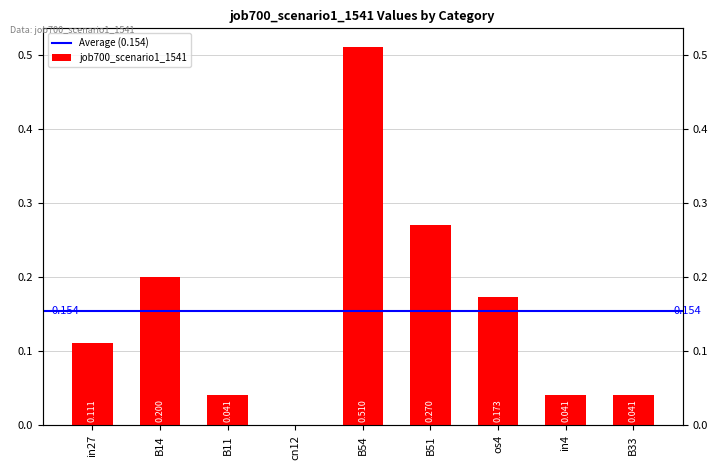

Reading left to right, what are all the values shown in this chart?

0.1	0.2	0.0	0.0	0.5	0.3	0.2	0.0	0.0